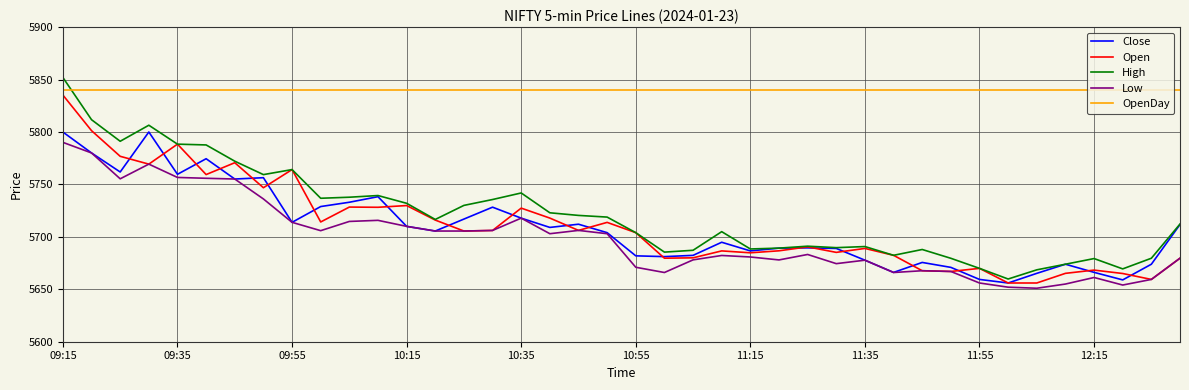

What is the minimum value for Open?

5656.0